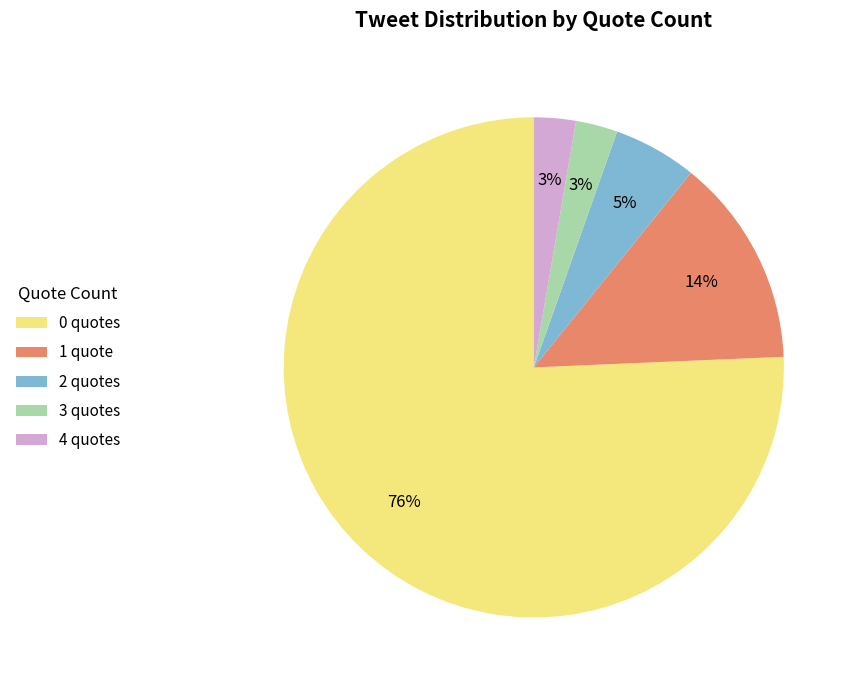

Combined, do 2 quotes and 1 quote account for over 50%?

No